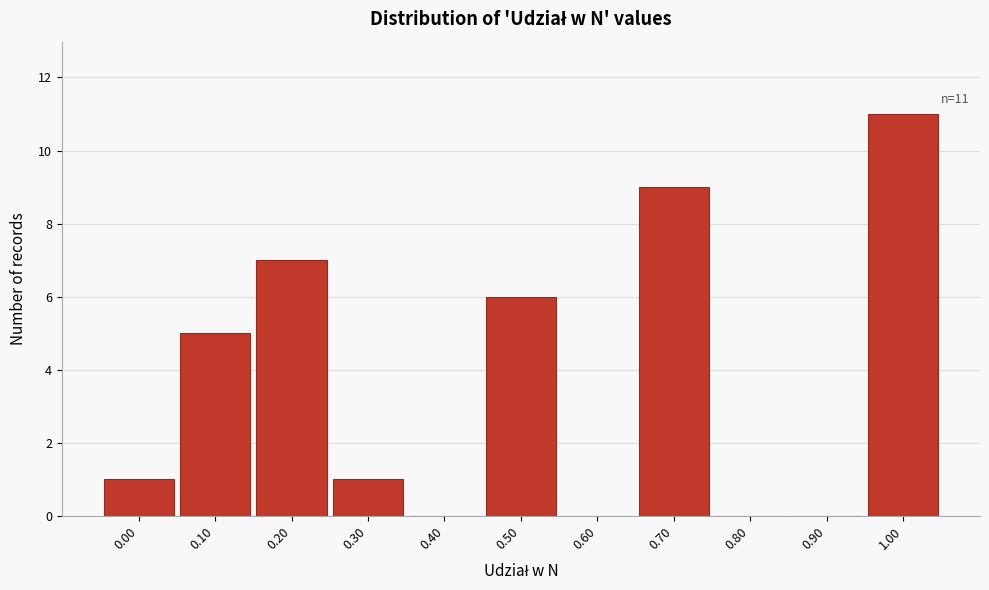

Reading left to right, list all the values displayed in this chart.

0.00=1	0.10=5	0.20=7	0.30=1	0.40=0	0.50=6	0.60=0	0.70=9	0.80=0	0.90=0	1.00=11